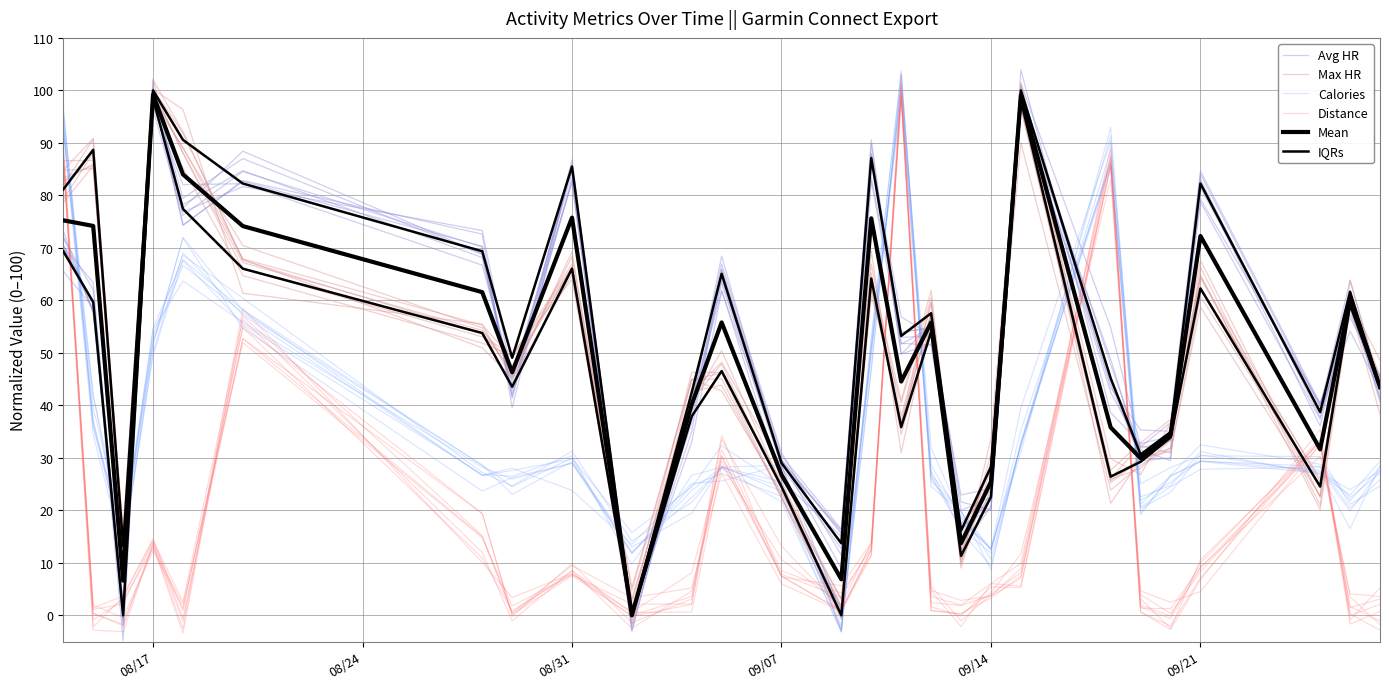

What is the value of the Calories point at the 4th from the left?

51.7